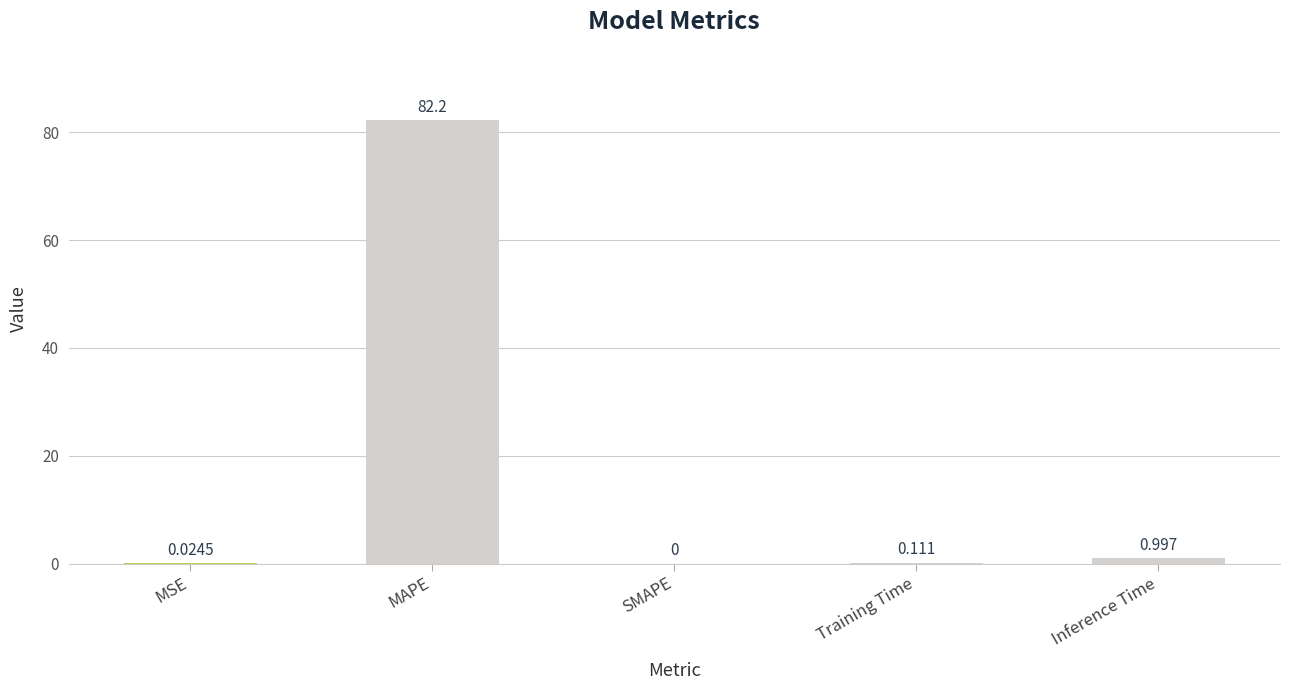

How many series are shown in this chart?

1